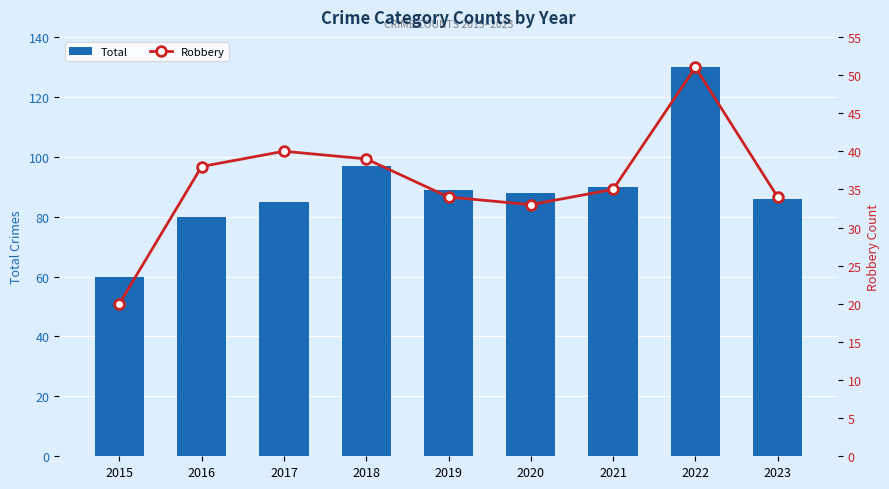

Reading right to left, what are all the values shown in this chart?

Total: 2023=86	2022=130	2021=90	2020=88	2019=89	2018=97	2017=85	2016=80	2015=60
Robbery: 2023=34	2022=51	2021=35	2020=33	2019=34	2018=39	2017=40	2016=38	2015=20